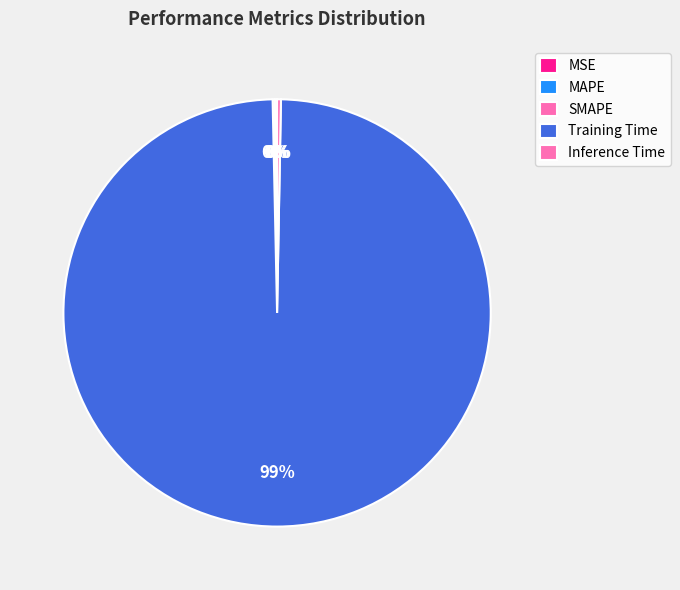

Rank the categories by value from highest to lowest.

Training Time, Inference Time, MAPE, SMAPE, MSE